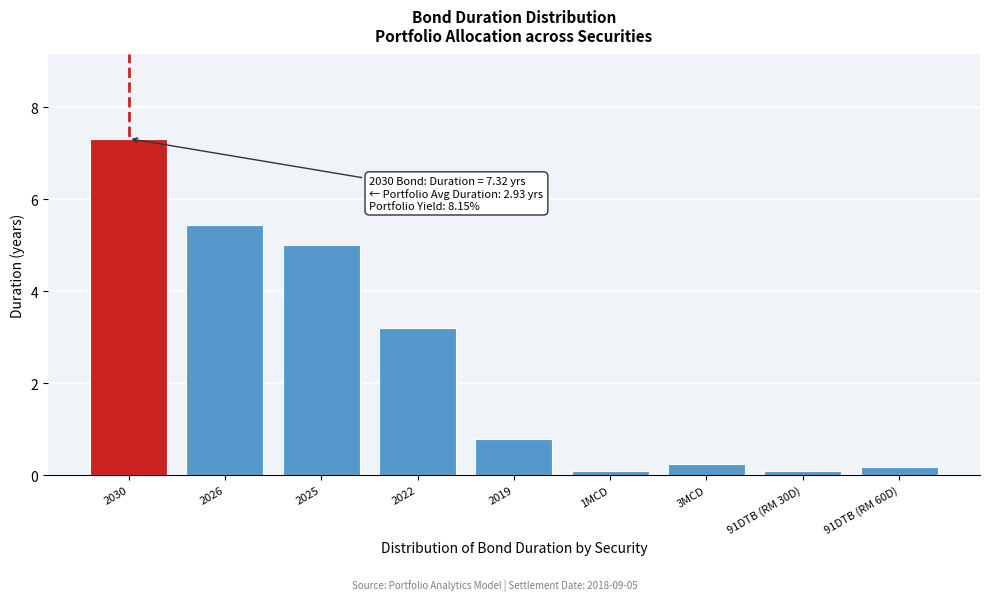

Reading right to left, transcribe all the data shown in this chart.

91DTB (RM 60D)=0.2	91DTB (RM 30D)=0.1	3MCD=0.2	1MCD=0.1	2019=0.8	2022=3.2	2025=5.0	2026=5.4	2030=7.3